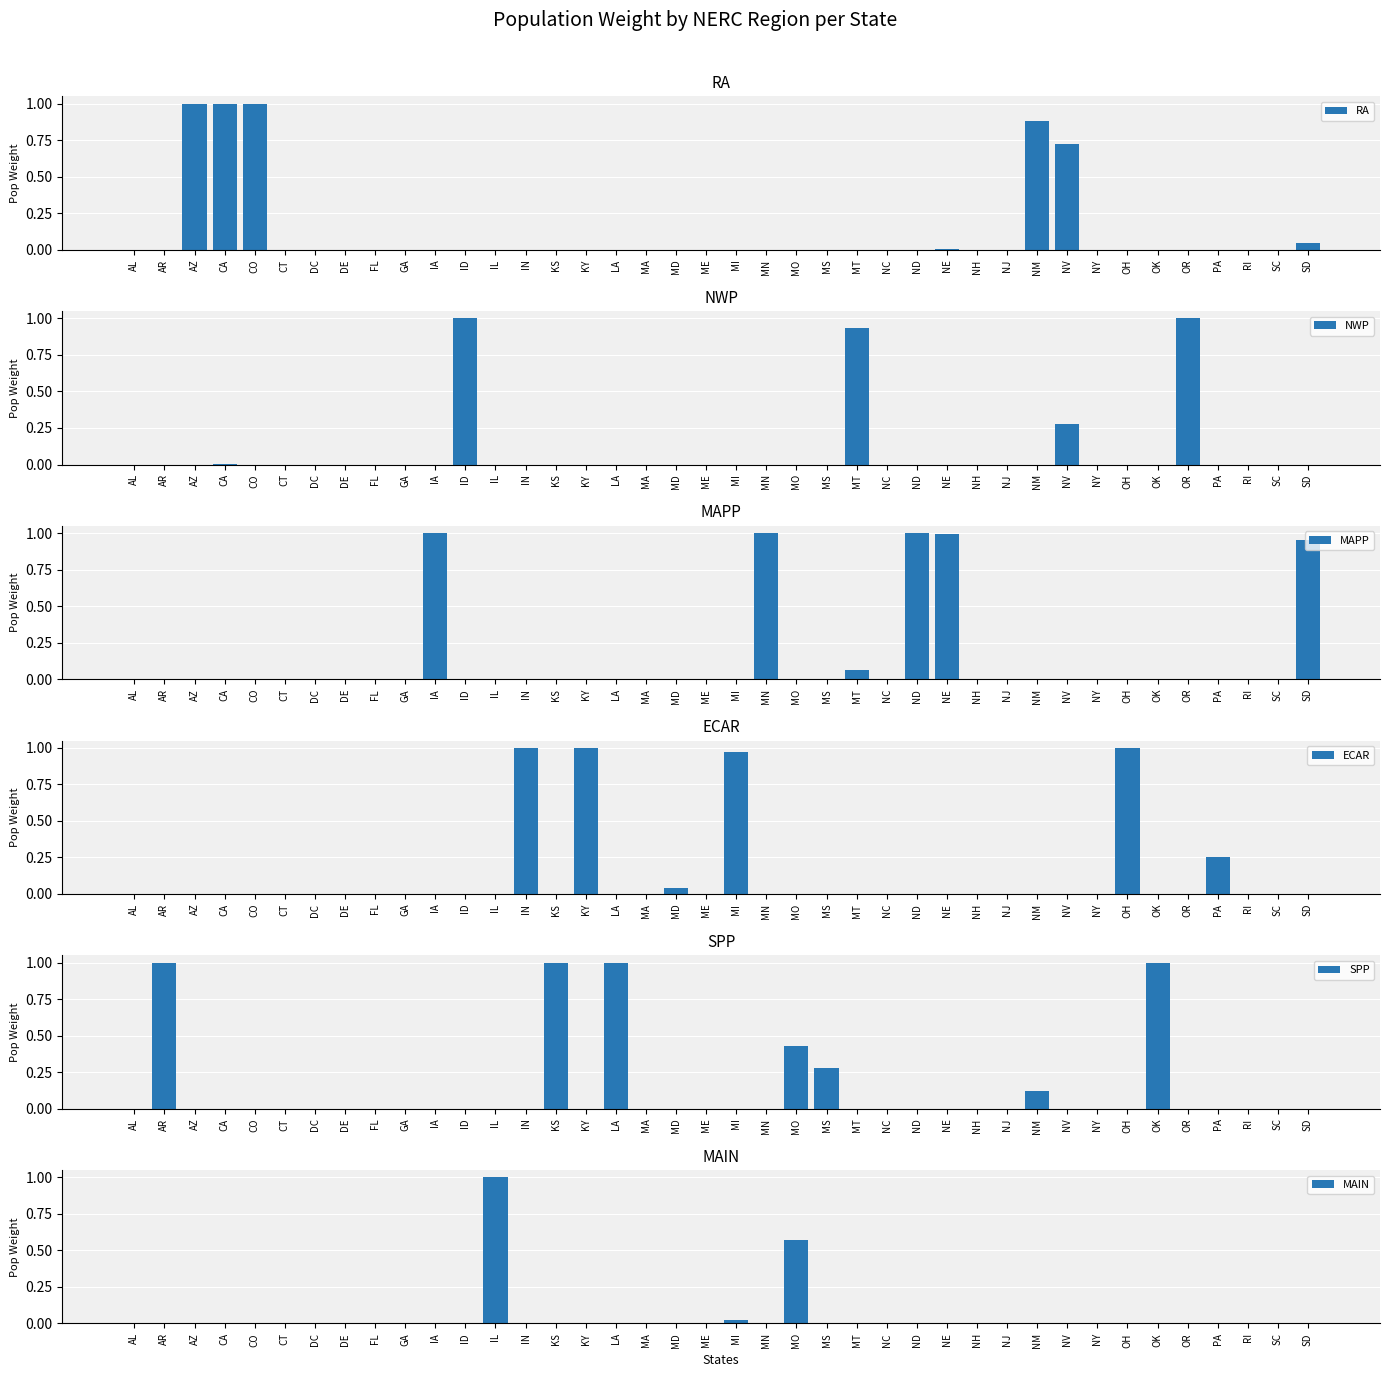

What is the difference between the maximum and minimum values in the NWP series?

1.0